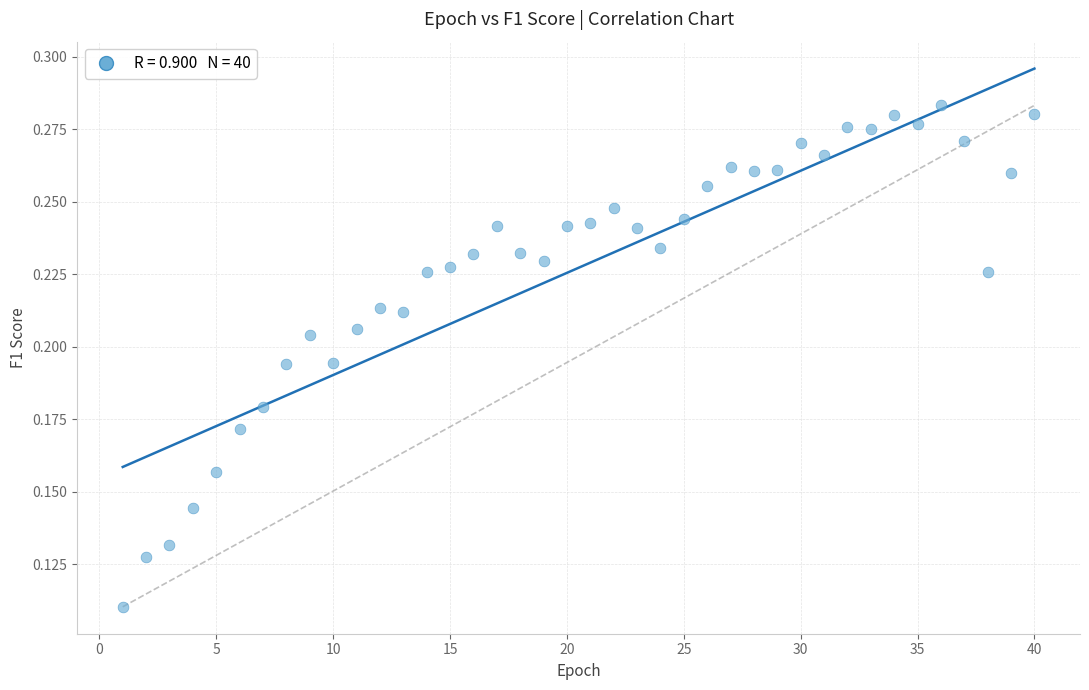

What is the range of X values (max minus min)?

39.0